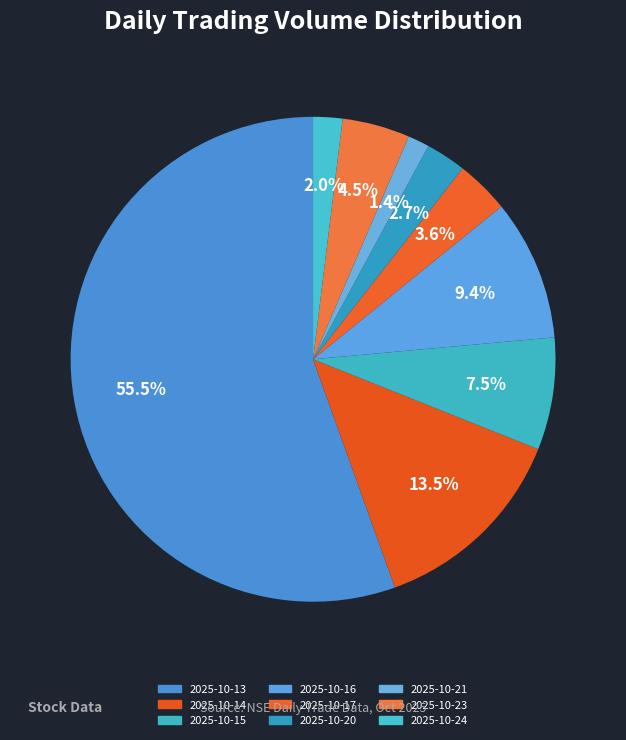

Approximately how many times larger is the value at 2025-10-23 compared to 2025-10-14?

0.3